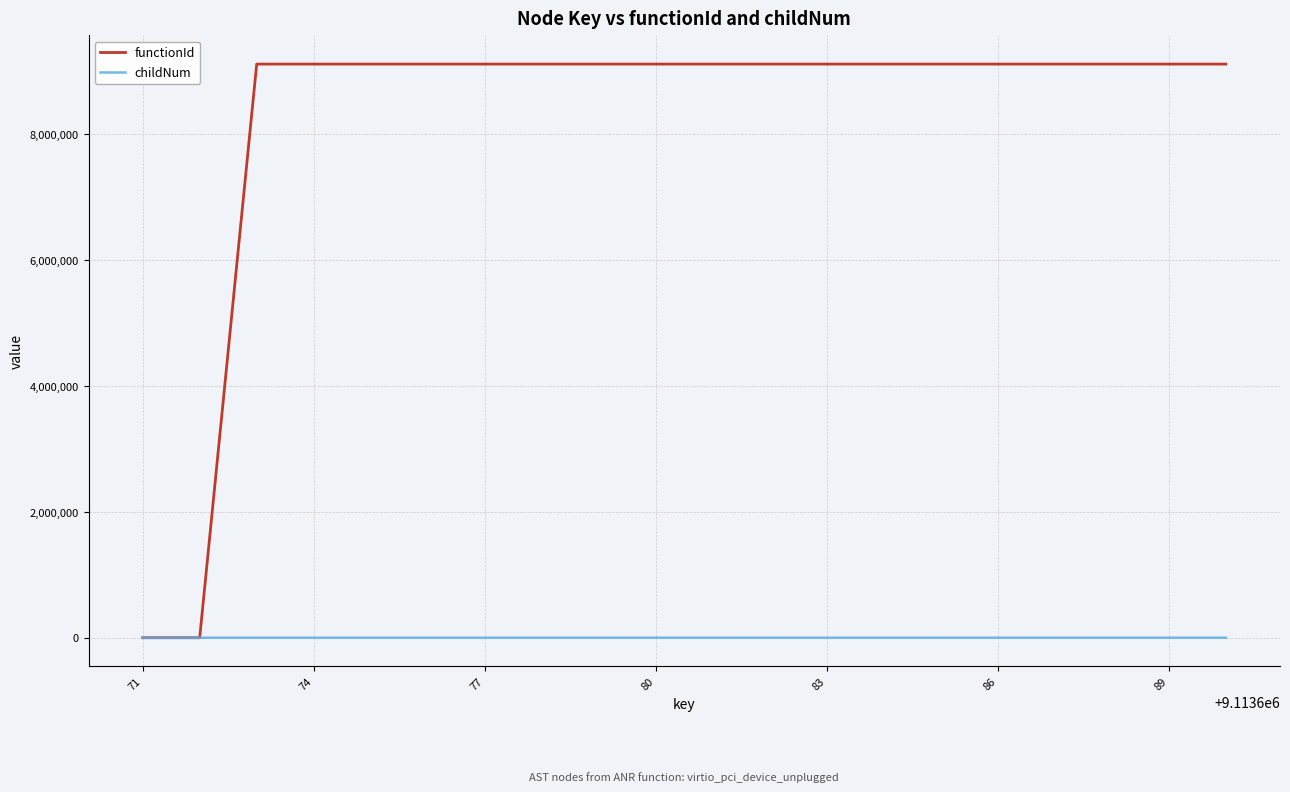

What is the greatest value displayed?

9113672